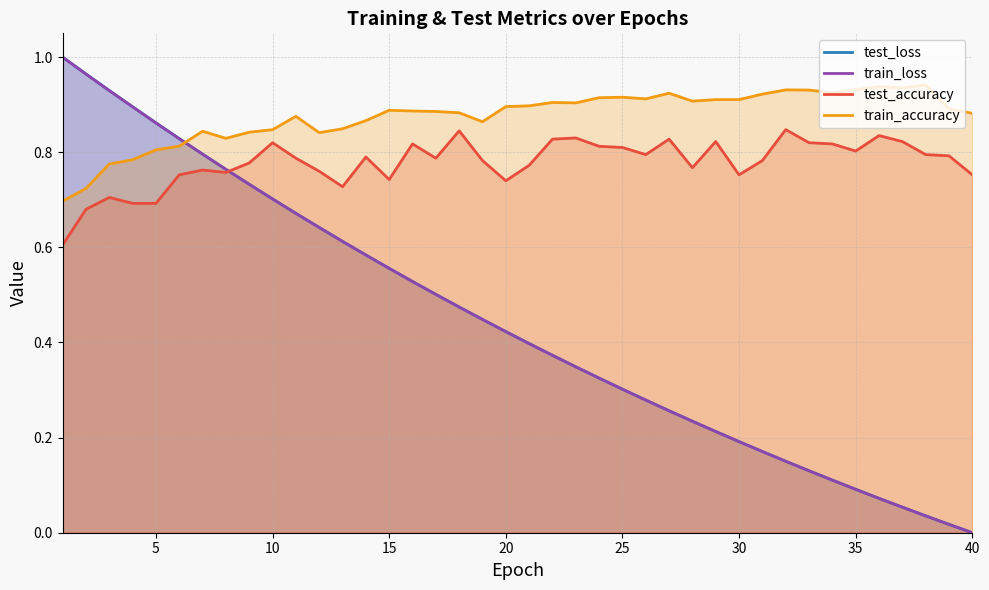

Where is the first local minimum for train_accuracy?

8